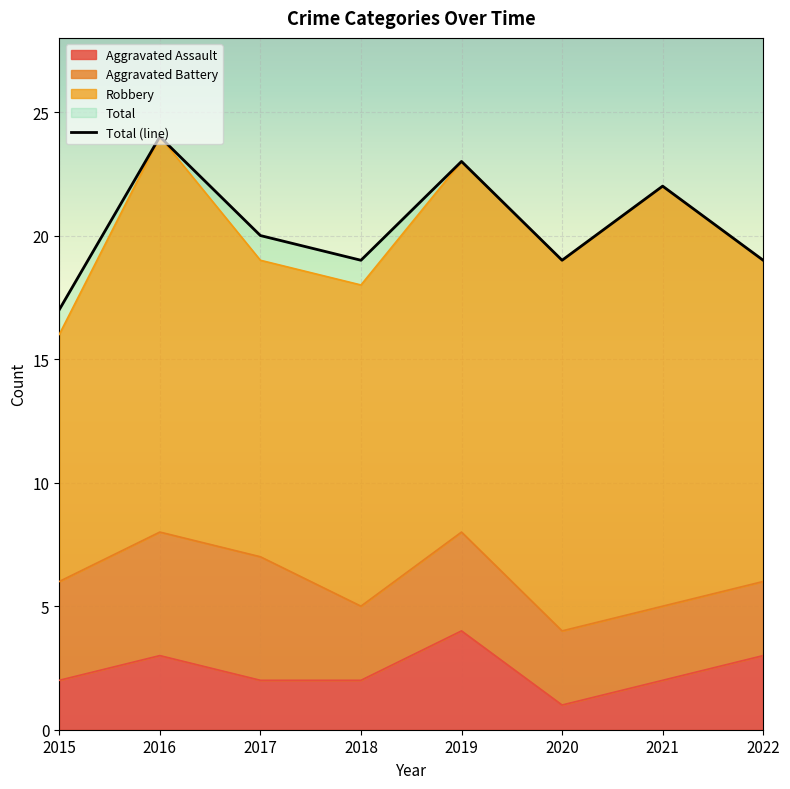

What is the value of the 4th point from the left?

19